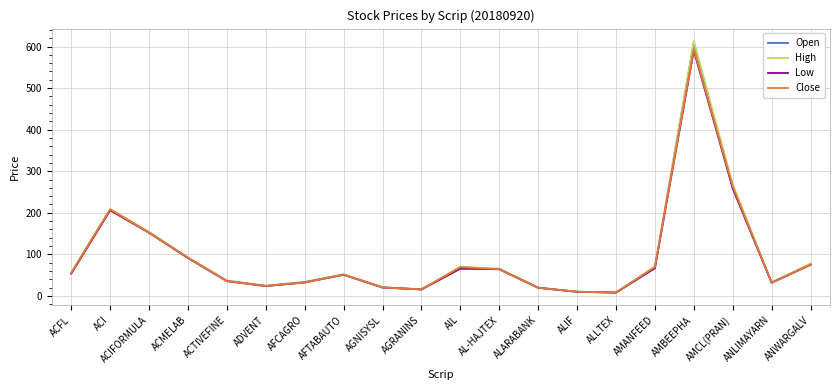

What value does the Open series have at AMCL(PRAN)?

259.1